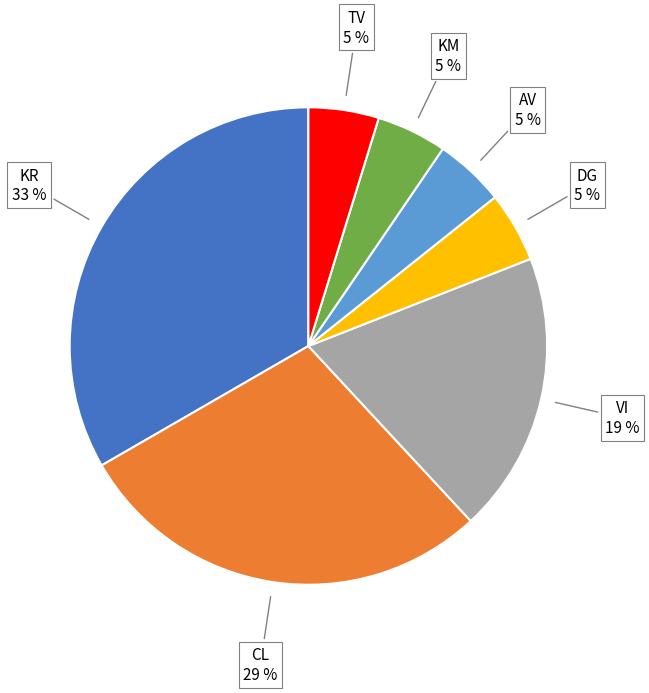

To the nearest percent, what is the average slice percentage?

14%